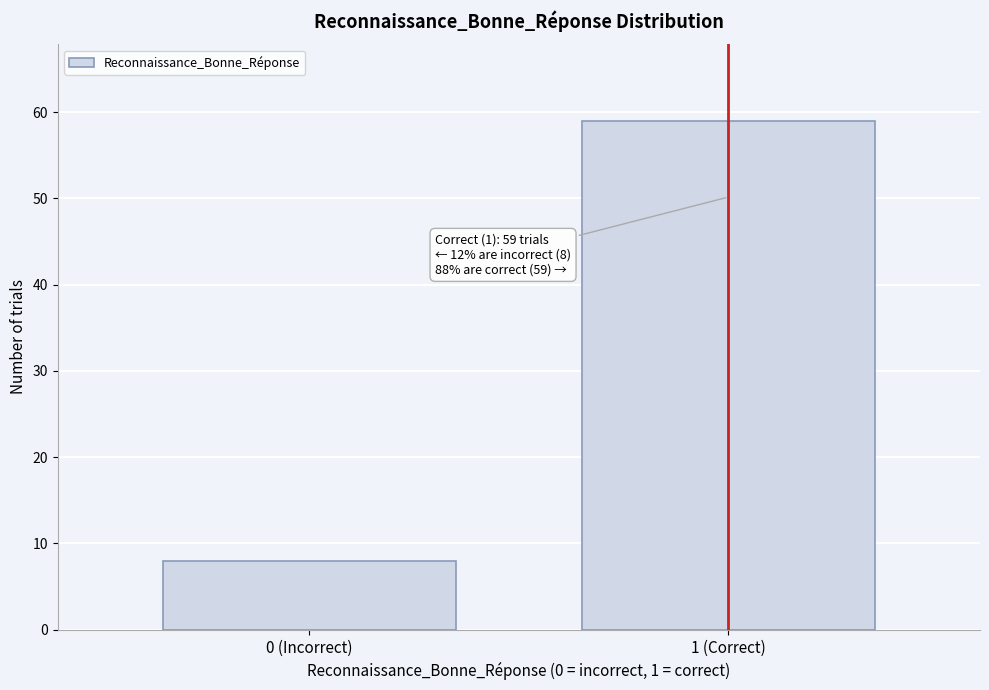

Reading left to right, extract all data points from this chart.

8	59